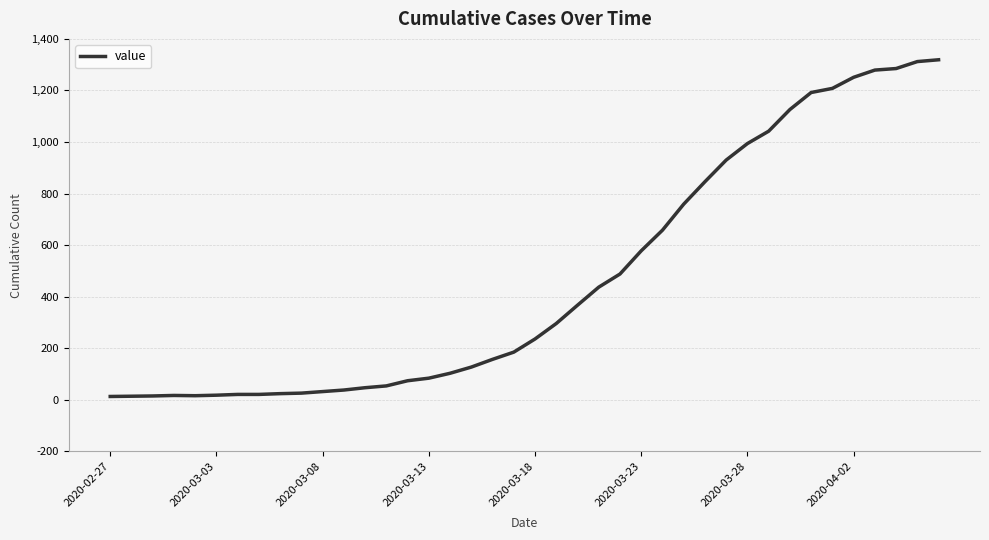

What is the difference between the maximum and minimum values?

1306